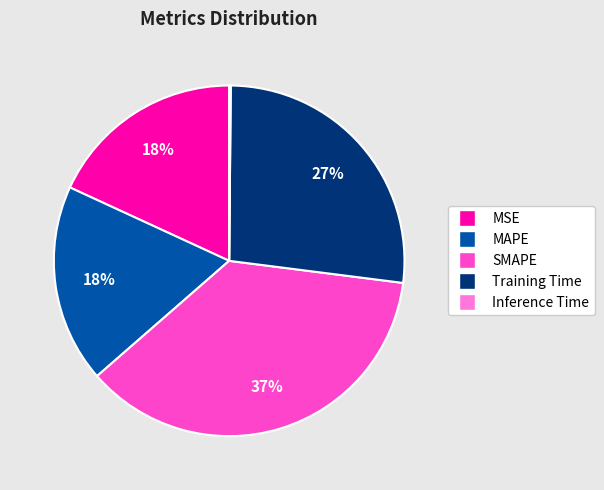

What is the largest slice in the pie chart?

SMAPE